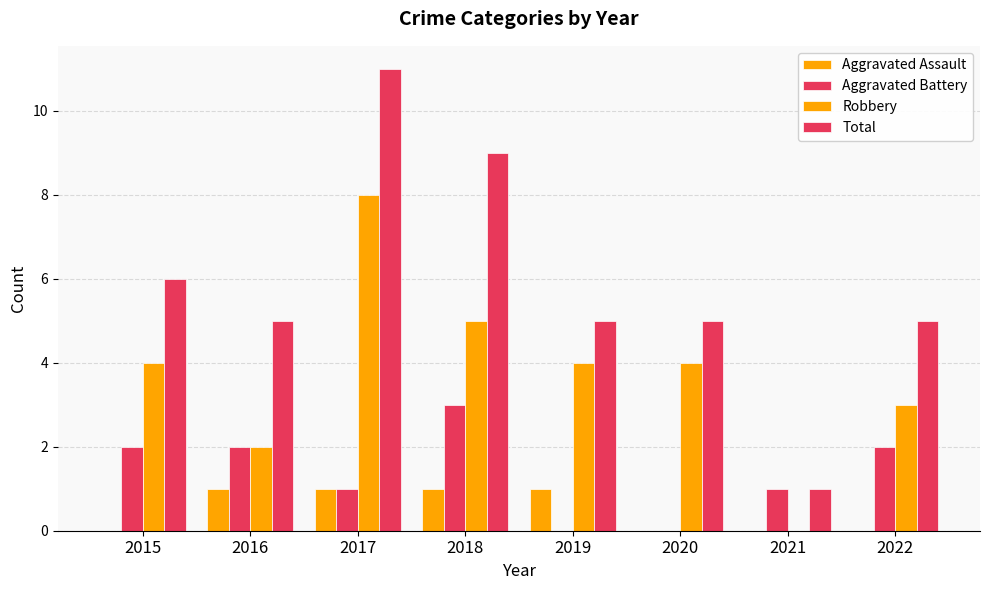

Where is Robbery nearest to the value 4?

2015